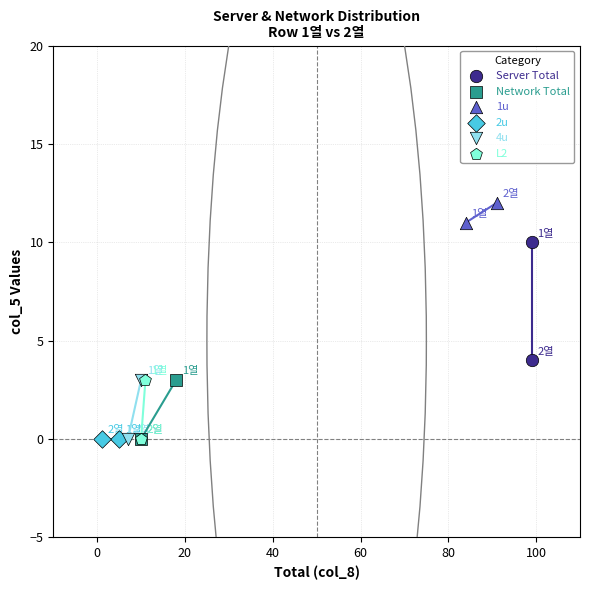

What are all the series names shown in the legend?

Server Total, Network Total, 1u, 2u, 4u, L2